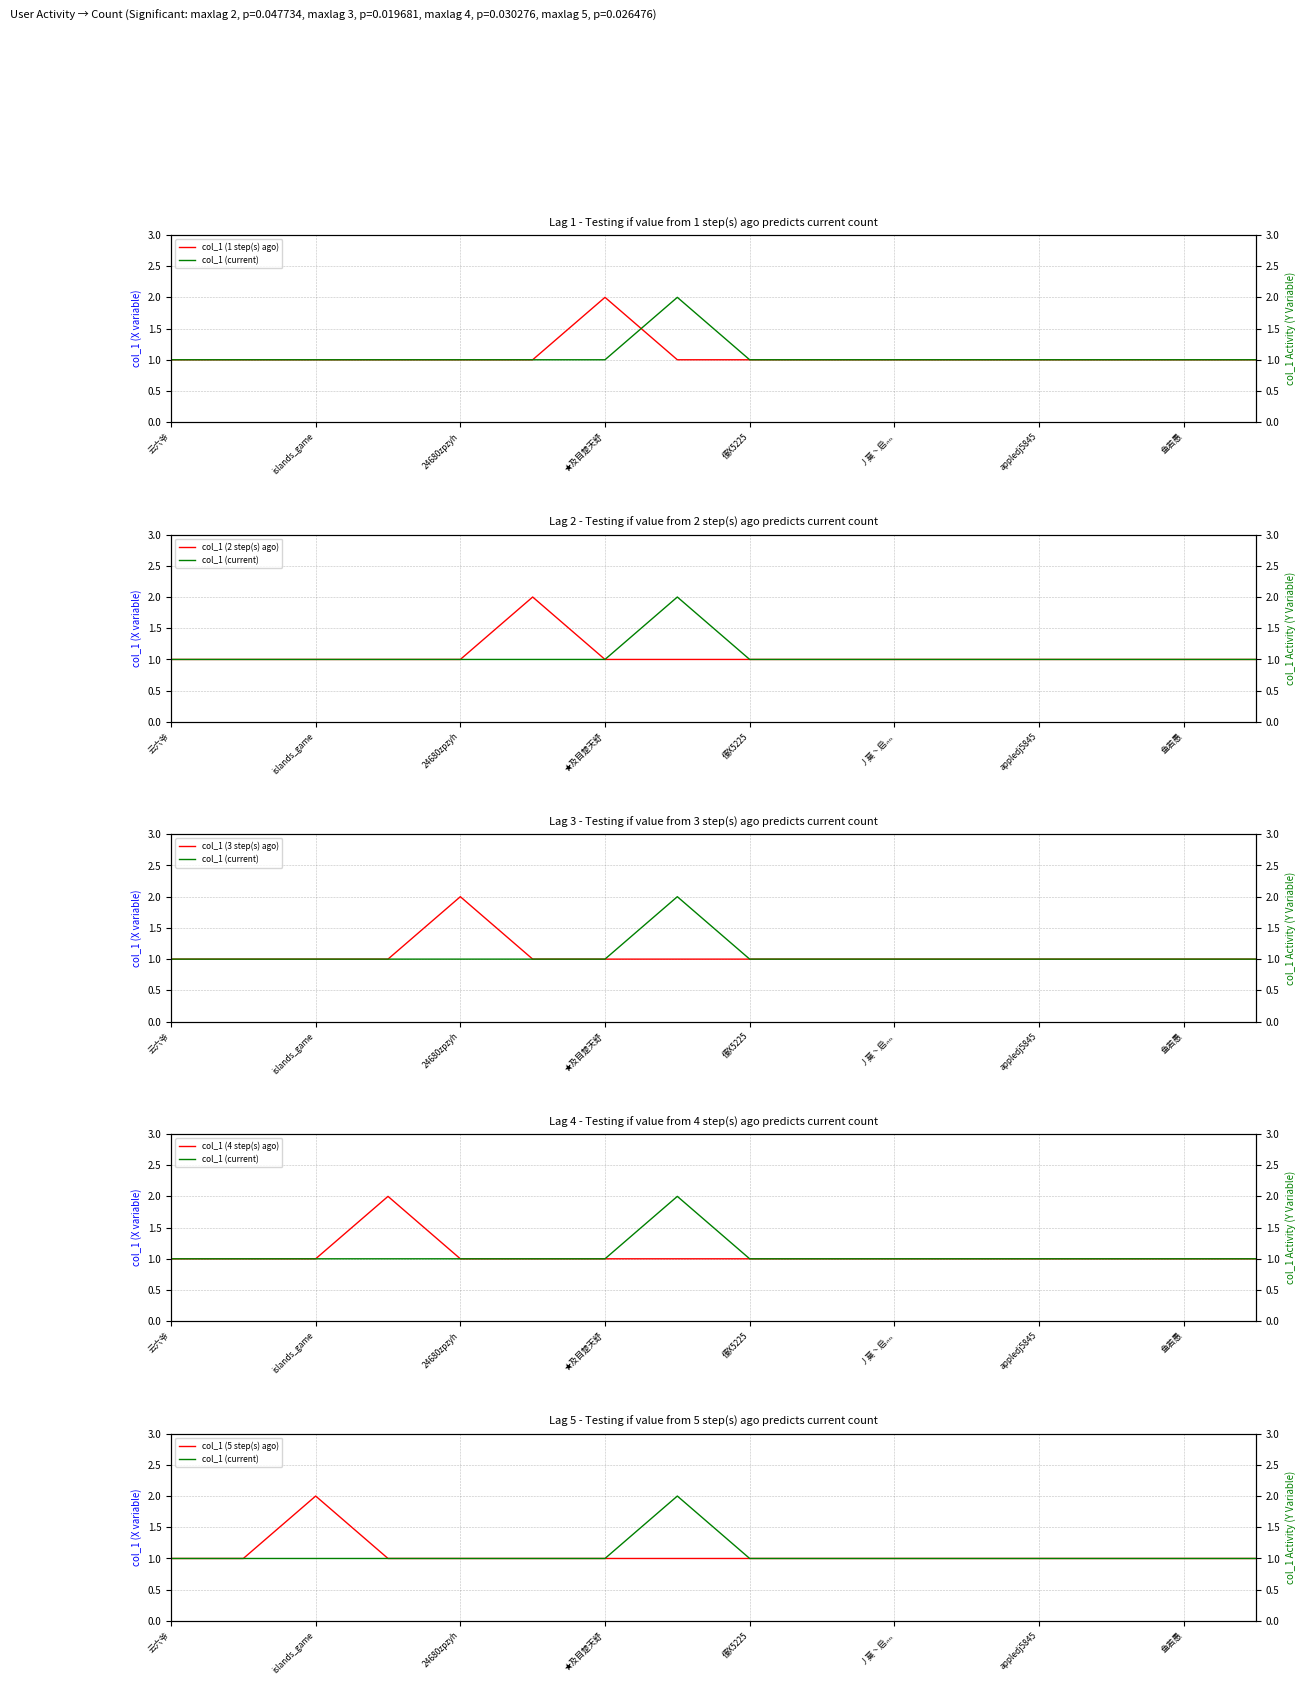

Is the value of col_1 (4 step(s) ago) at 24680zpzyh greater than the value of col_1 (current) at islands_game?

No